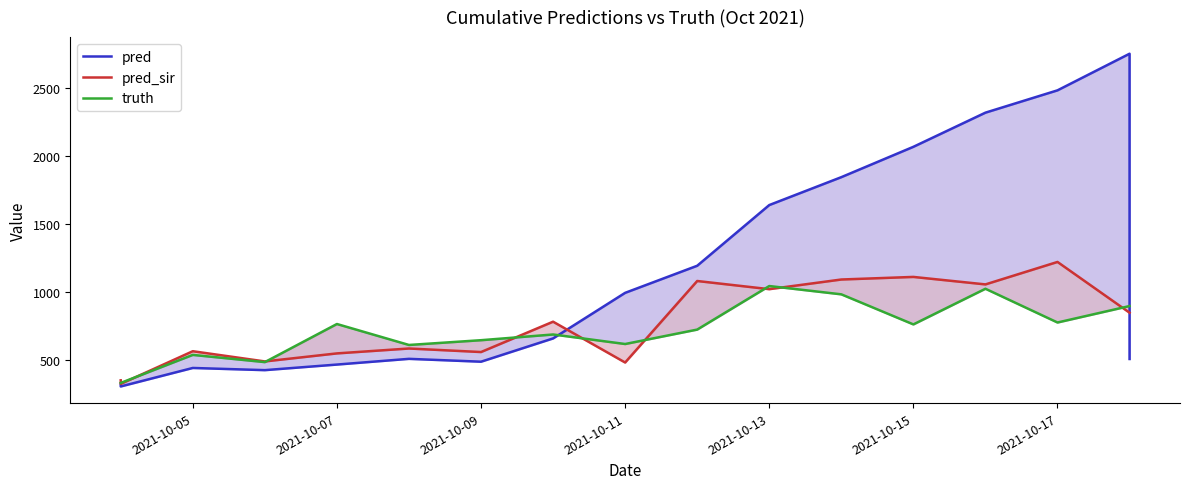

Does the chart display data point markers on the line(s)?

No